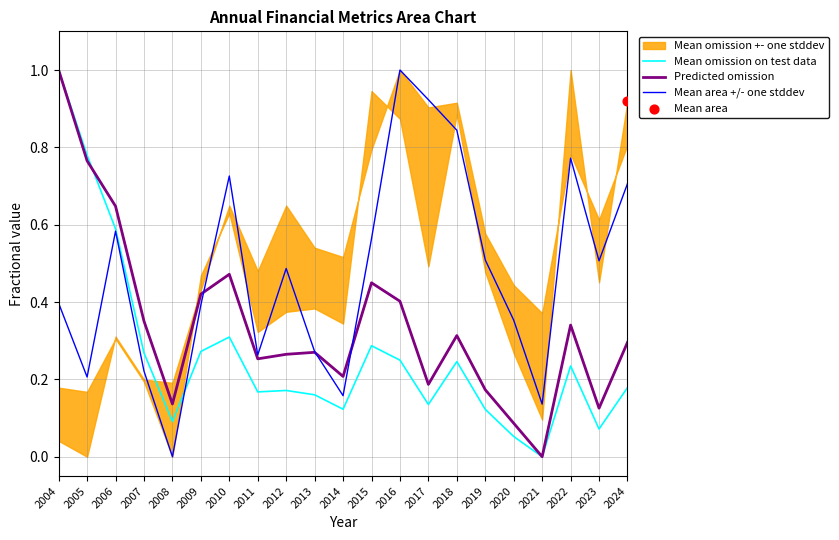

What is the total value across all series at 2005?

1.8